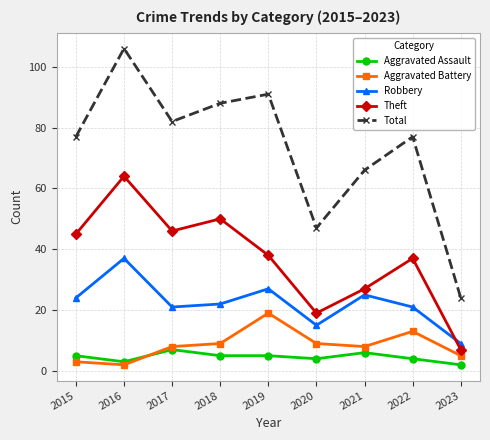

Is the value of Robbery at 2017 greater than the value of Total at 2015?

No